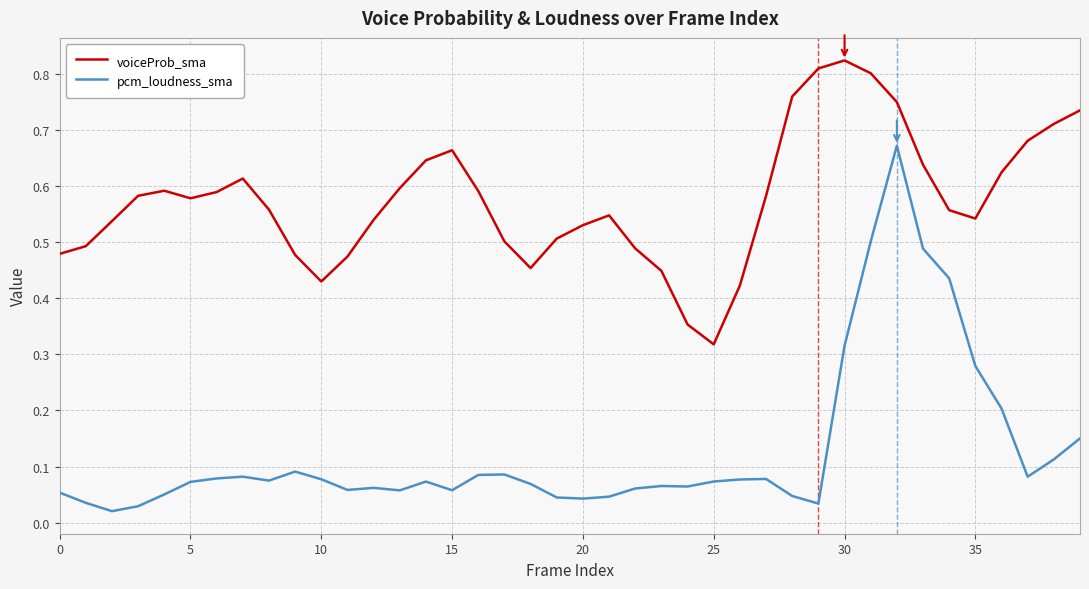

List the series in order of their overall mean, highest first.

voiceProb_sma, pcm_loudness_sma